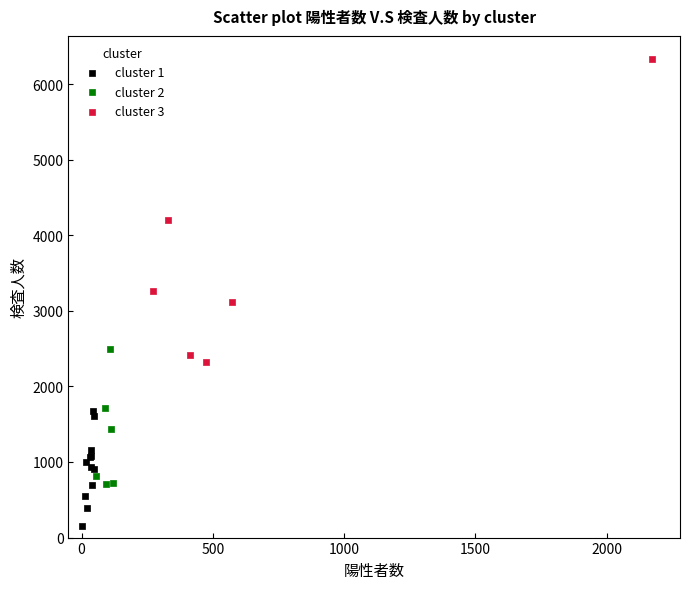

Which series contains the highest Y value?

cluster 3